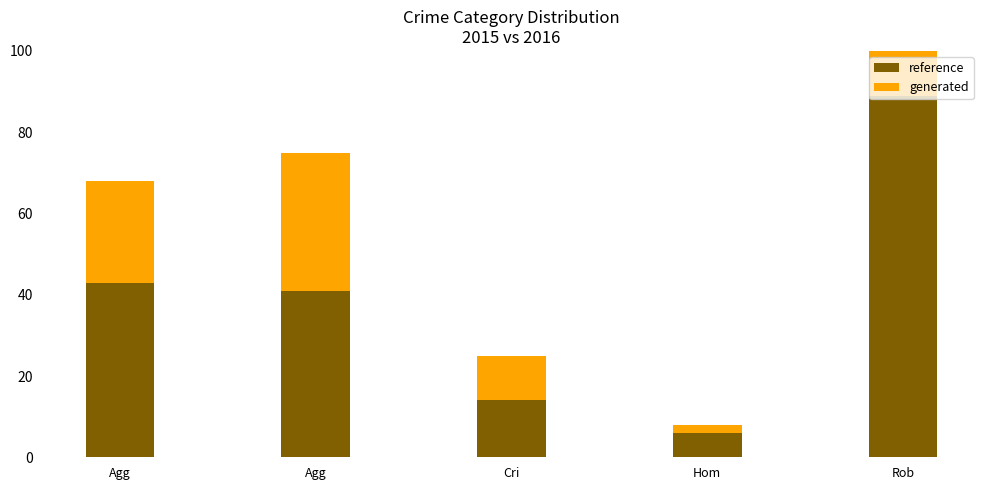

At which category does the chart reach its peak across all series?

Rob